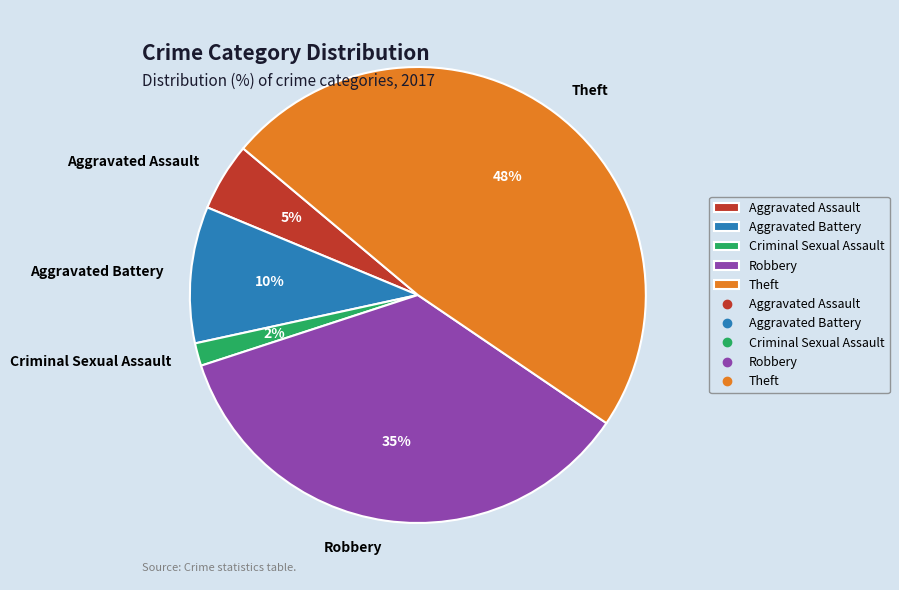

To the nearest percent, what portion does Aggravated Battery represent?

10%